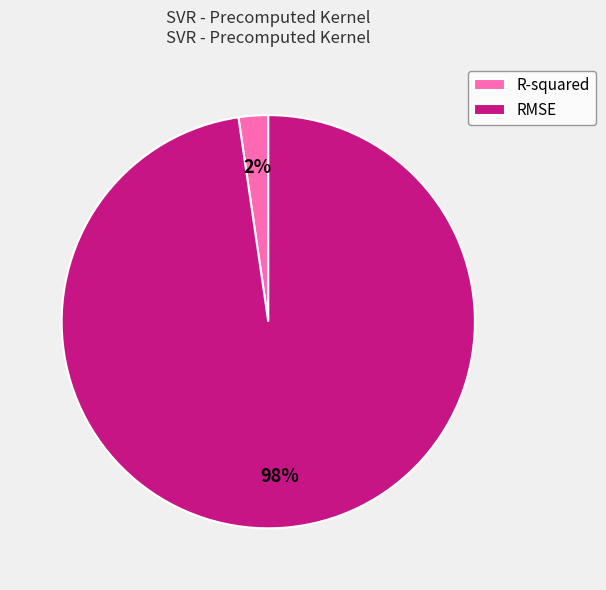

Which has a higher value, RMSE or R-squared?

RMSE